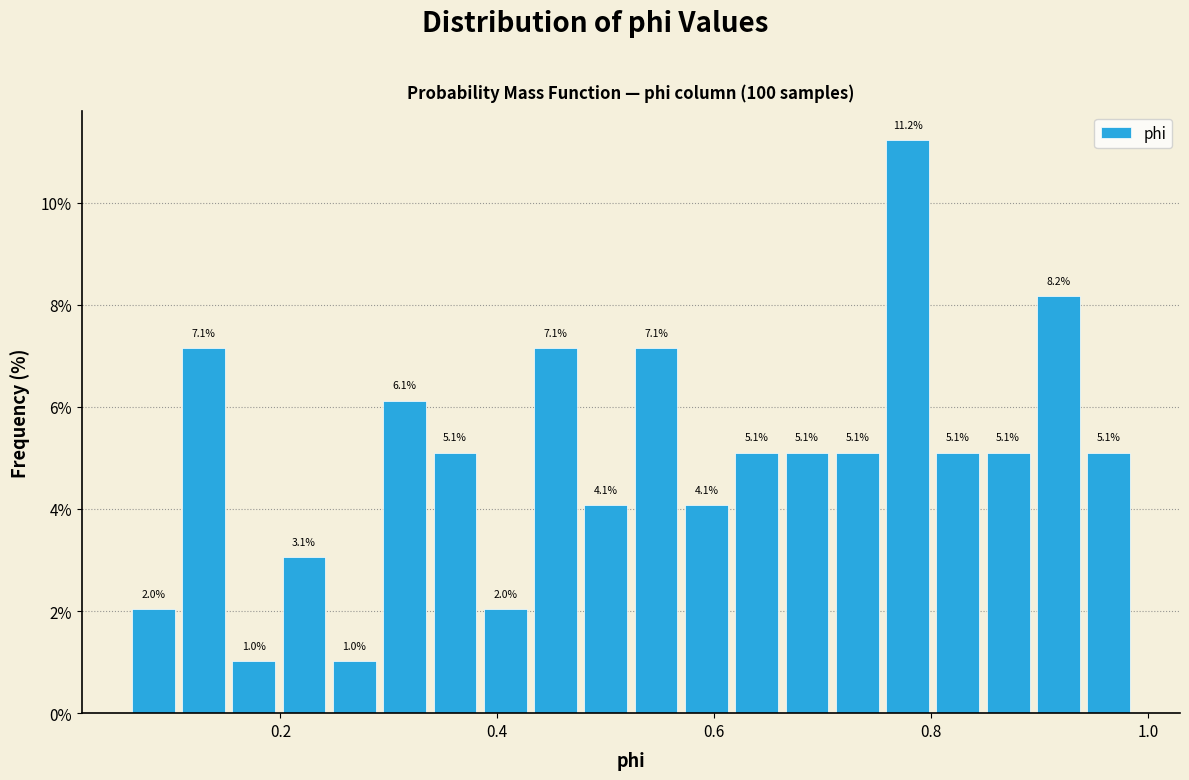

Read against the x-axis, roughly where is the centre of the tallest bar?

0.78